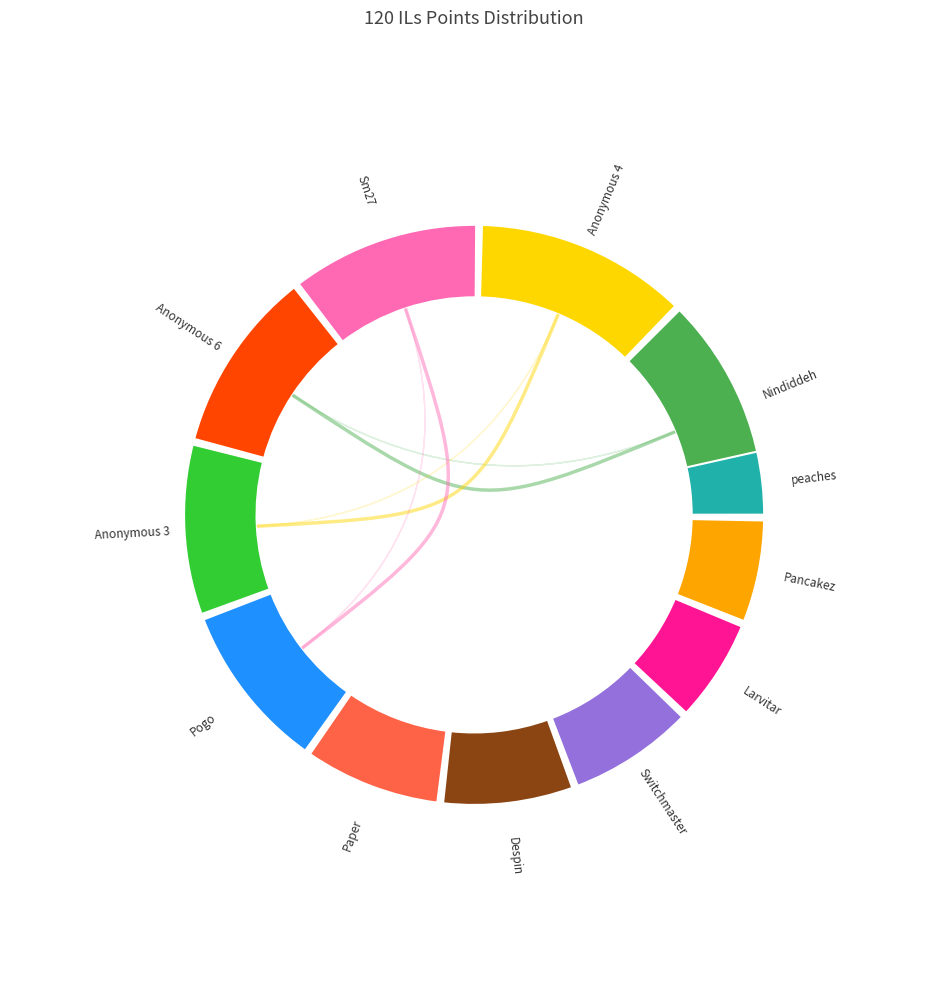

Which slice is the smallest?

peaches